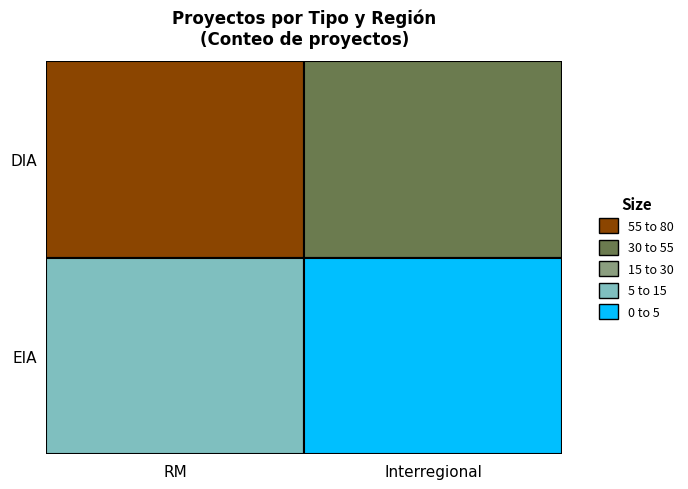

What is the difference between the maximum and minimum values in the EIA series?

13